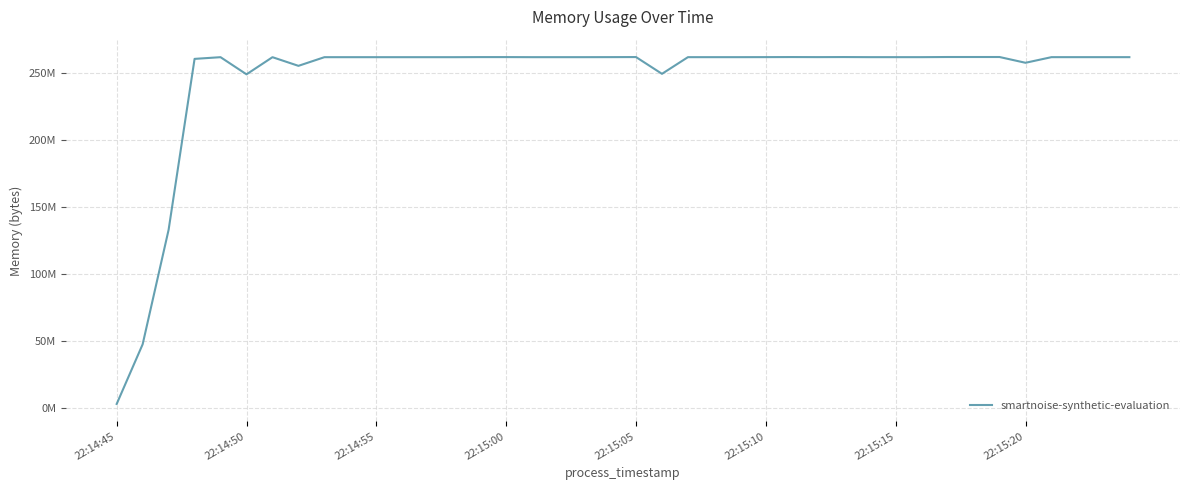

Where does the data first go above 262012928?

14